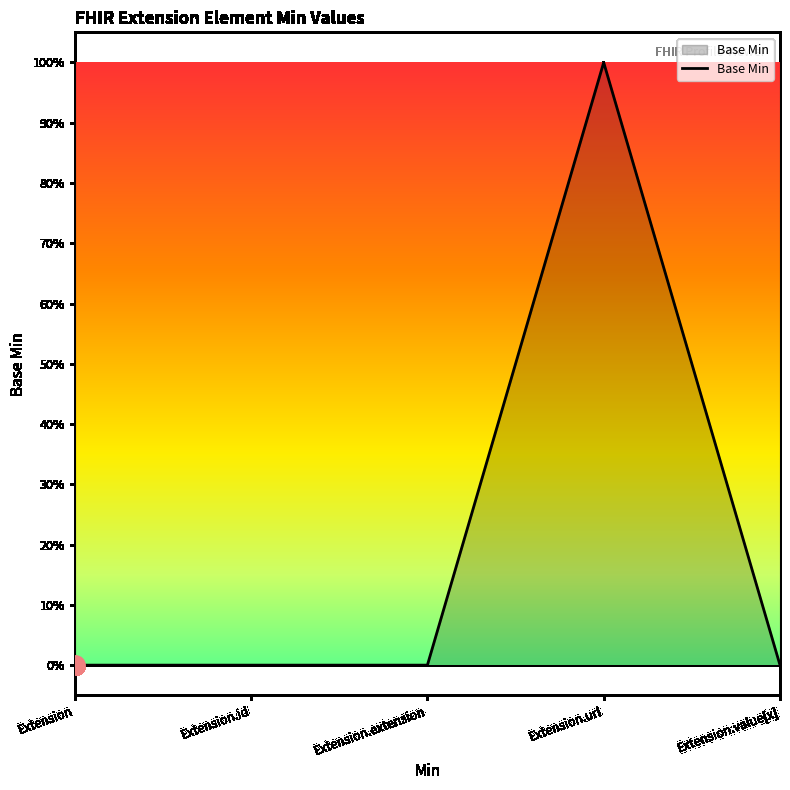

Does the chart have visible grid lines?

No